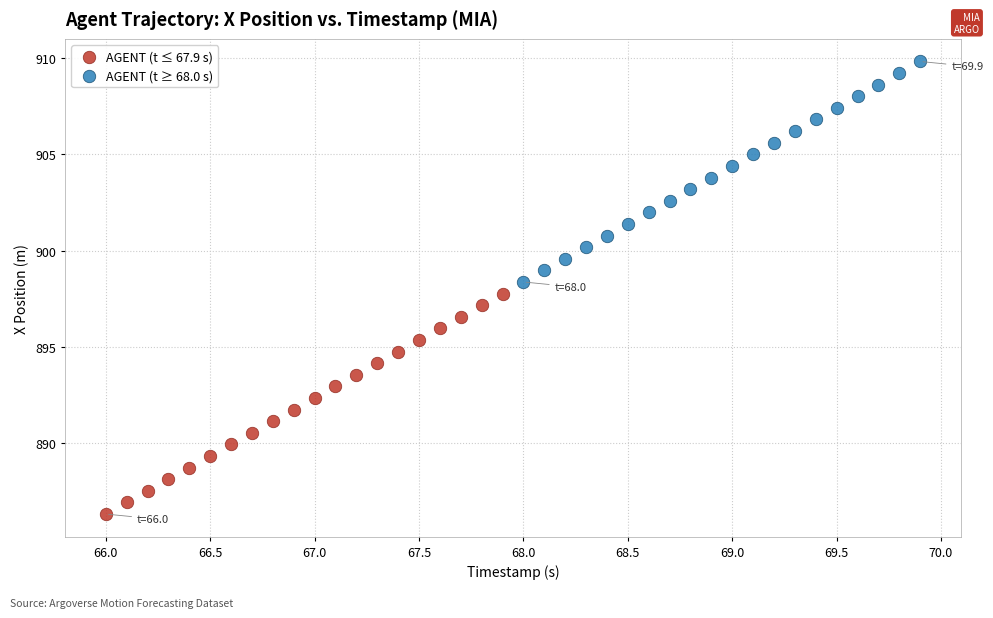

Which series contains the highest Y value?

AGENT (t ≥ 68.0 s)